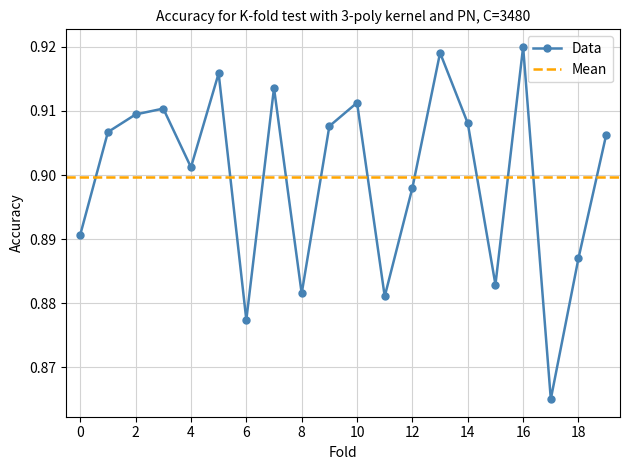

What is the sum of the values at 1 and 12?

1.8